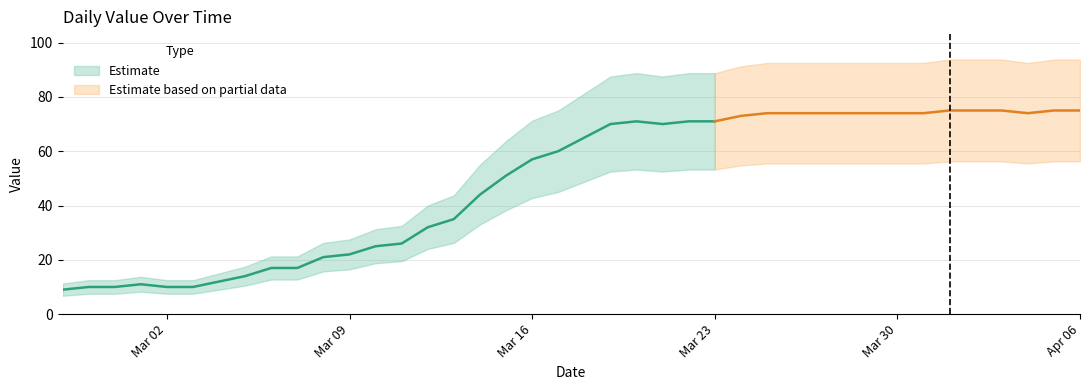

True or false: the data has more than 0 interior local peaks.

True